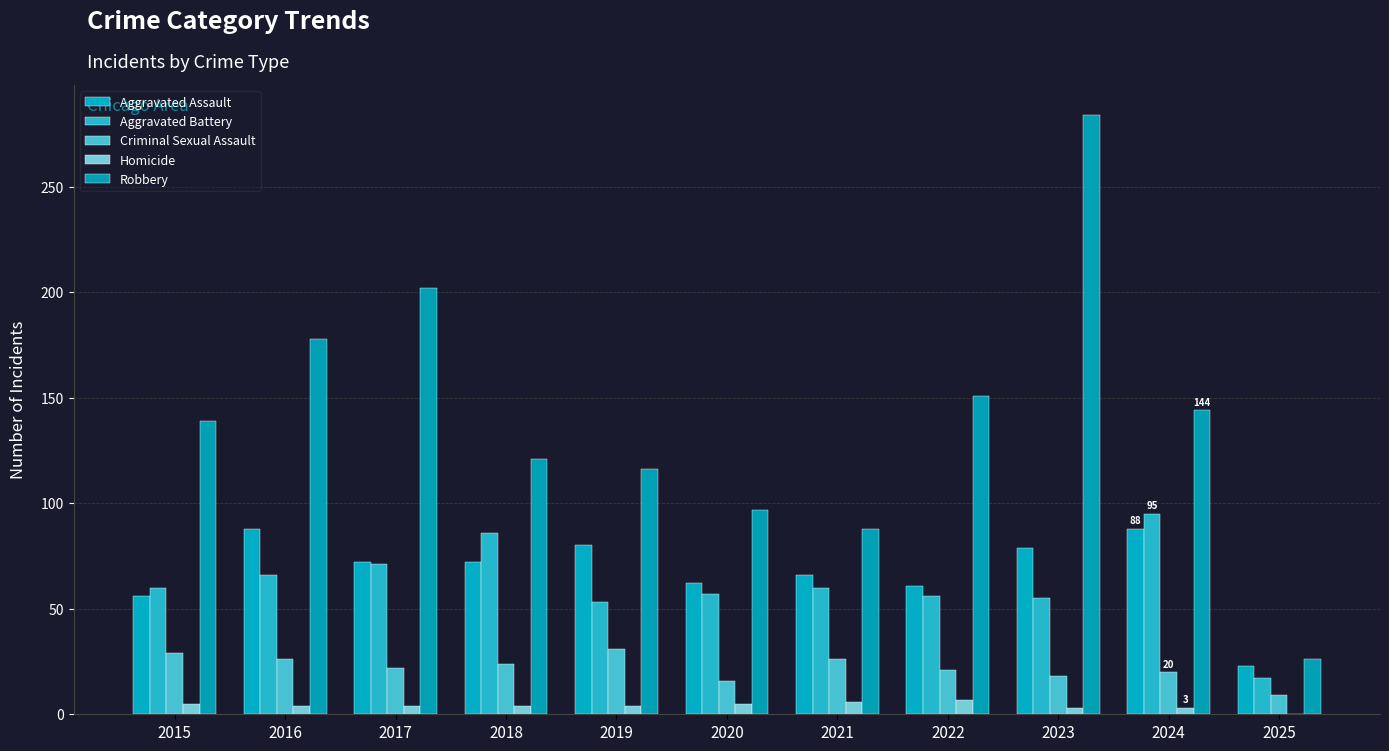

Which series has the largest total across all categories?

Robbery